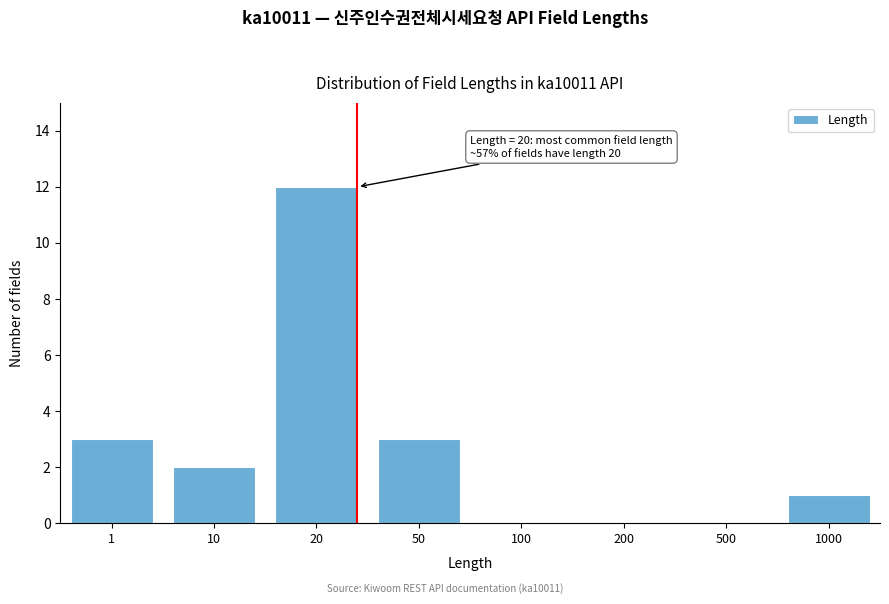

Reading right to left, list all the values displayed in this chart.

1000=1	500=0	200=0	100=0	50=3	20=12	10=2	1=3